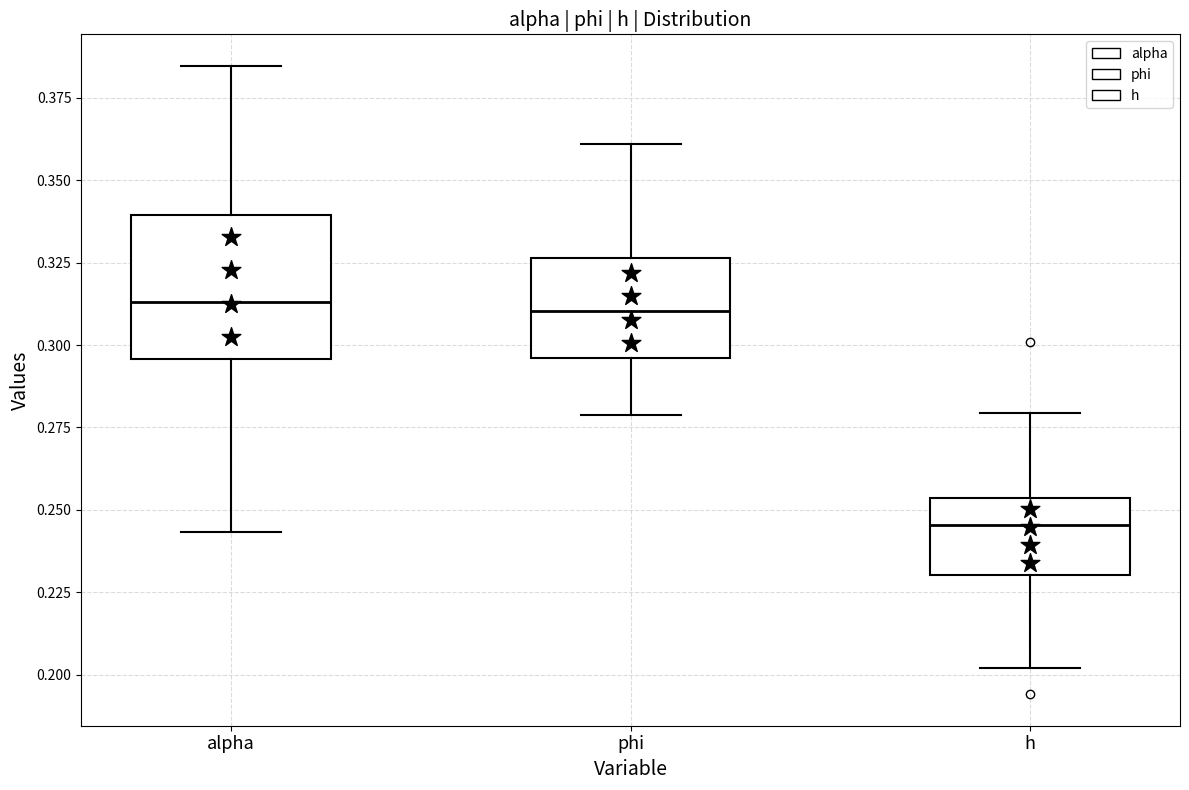

Reading left to right, transcribe this box plot: for each box, give where its median line is, the range the box spans, and where its two whiskers end, as read against the y-axis. The values are not printed on the chart, so give them approximately, as read against the axis.

alpha: median 0.315, box 0.295 to 0.340, whiskers 0.245 to 0.385
phi: median 0.310, box 0.295 to 0.325, whiskers 0.280 to 0.360
h: median 0.245, box 0.230 to 0.255, whiskers 0.200 to 0.280